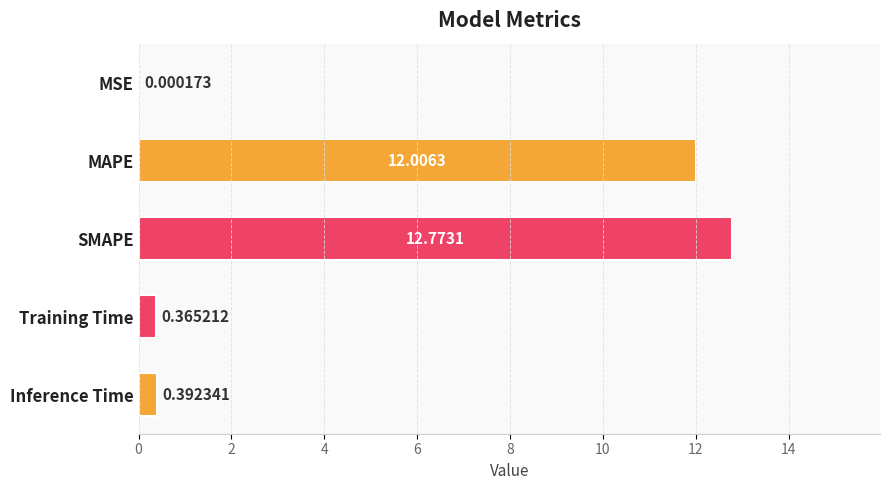

What is the sum of the values at SMAPE and Inference Time?

13.2